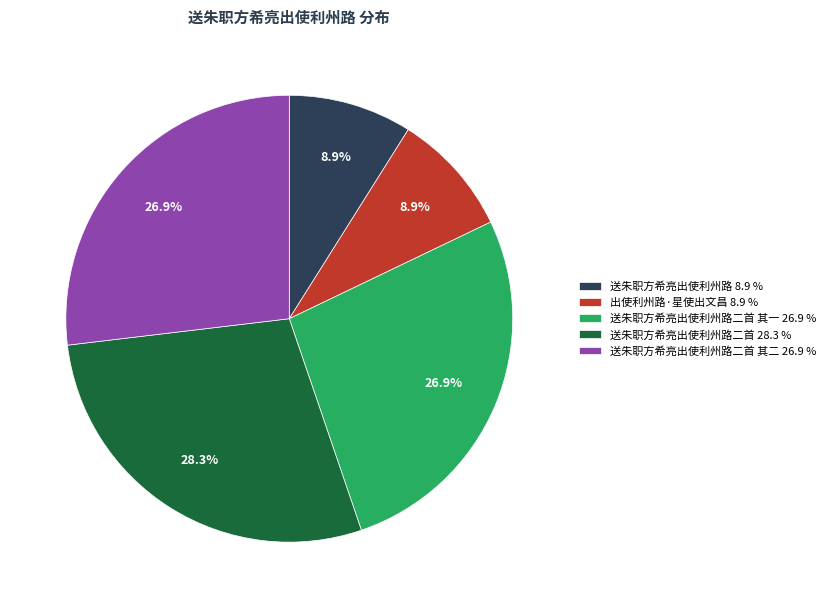

What percentage is NOT represented by 送朱职方希亮出使利州路二首 其二 26.9 %?

73.1%